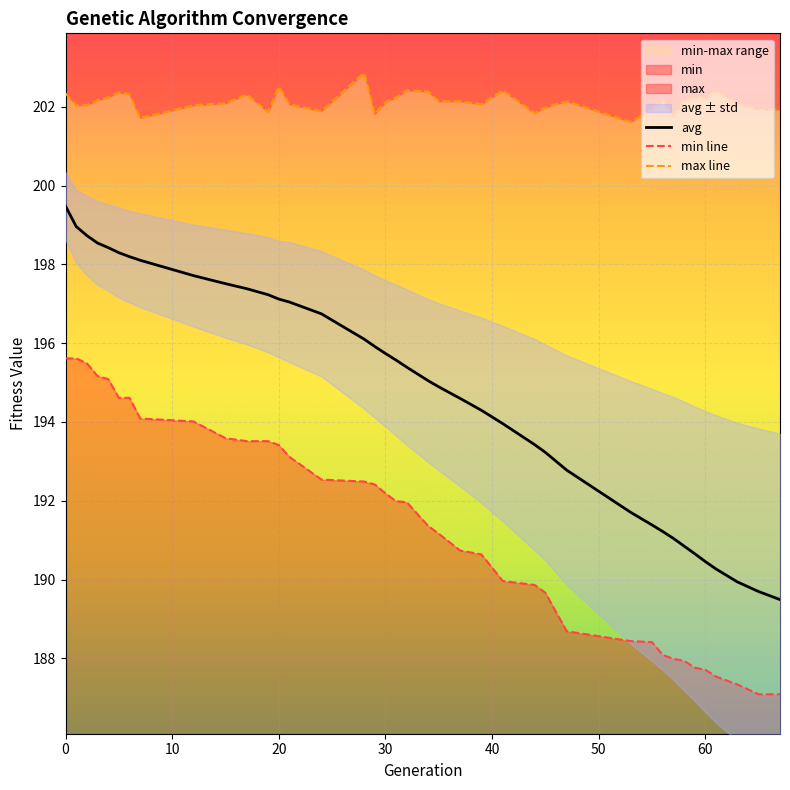

What is the highest value of the avg series?

199.5